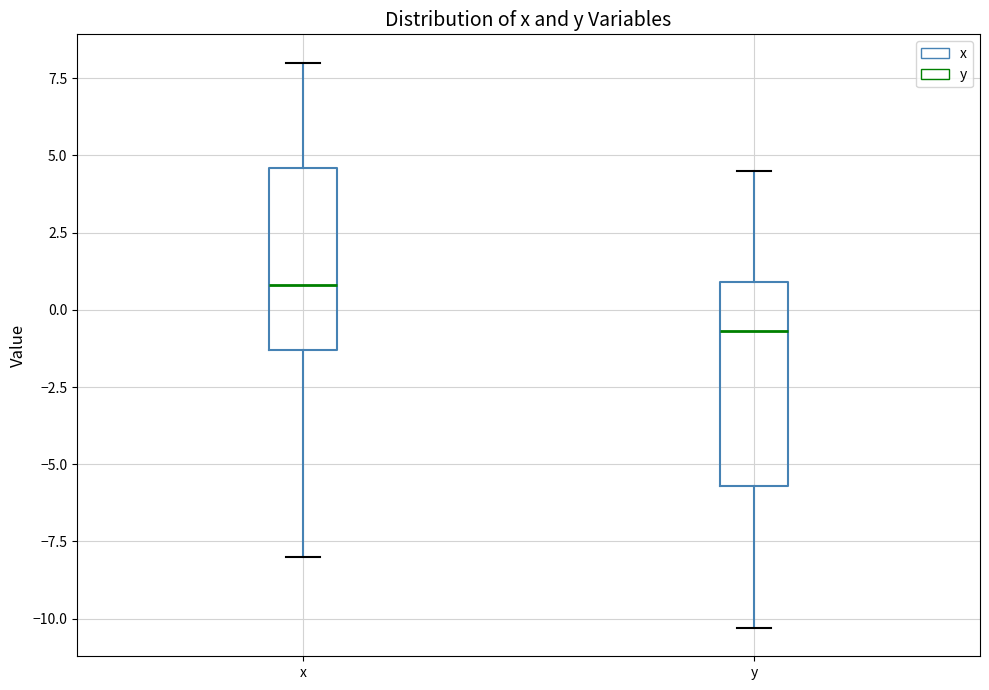

Reading left to right, read every box against the y-axis: the position of its median line, the range the box covers, and the ends of its whiskers. The values are not printed on the chart, so give them approximately, as read against the axis.

x: median 1.0, box -1.5 to 4.5, whiskers -8.0 to 8.0
y: median -0.5, box -5.5 to 1.0, whiskers -10.5 to 4.5